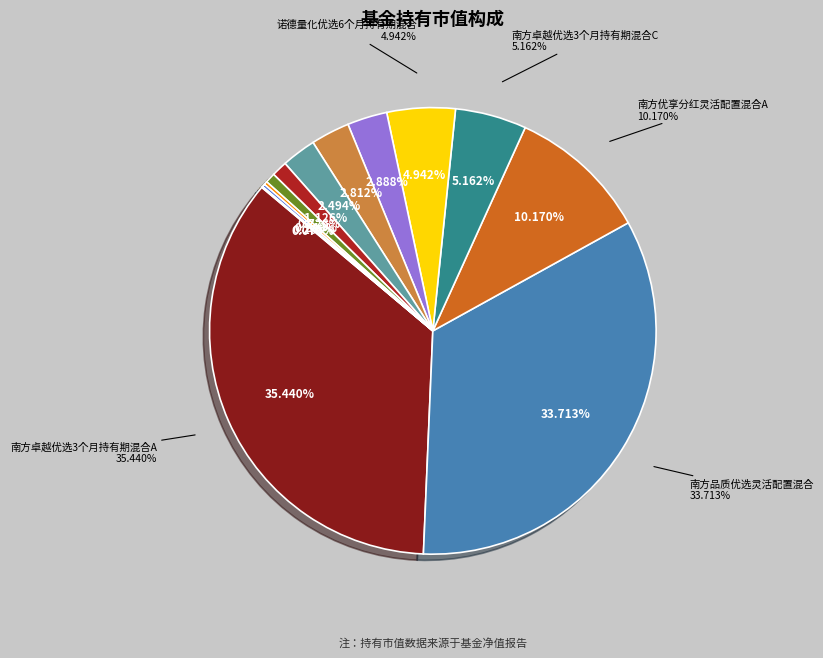

Between 南方品质优选灵活配置混合 and 诺德量化核心灵活配置混合C, which is larger?

南方品质优选灵活配置混合